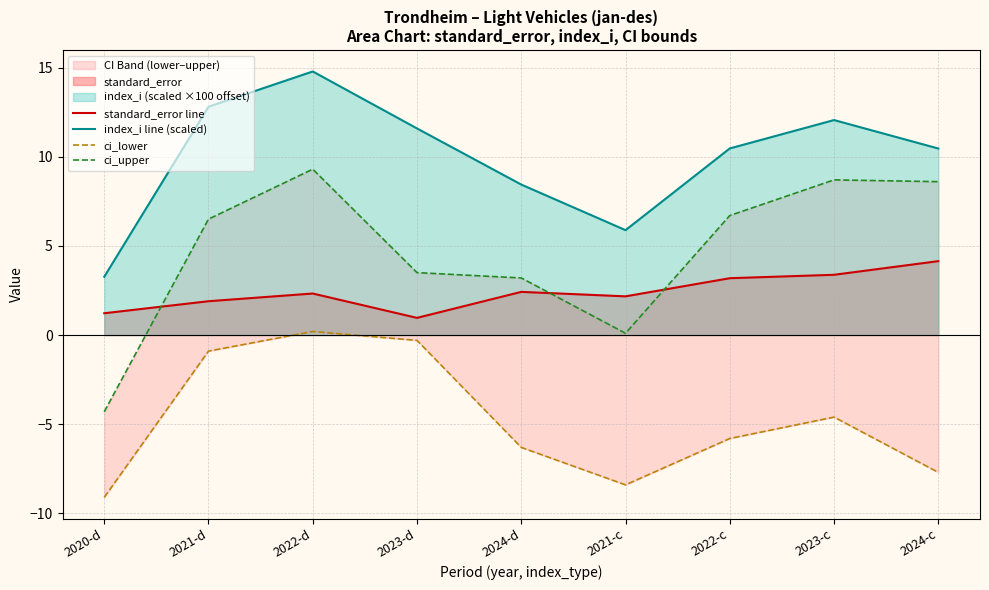

What is the difference between the maximum and minimum values in the index_i line (scaled) series?

11.5